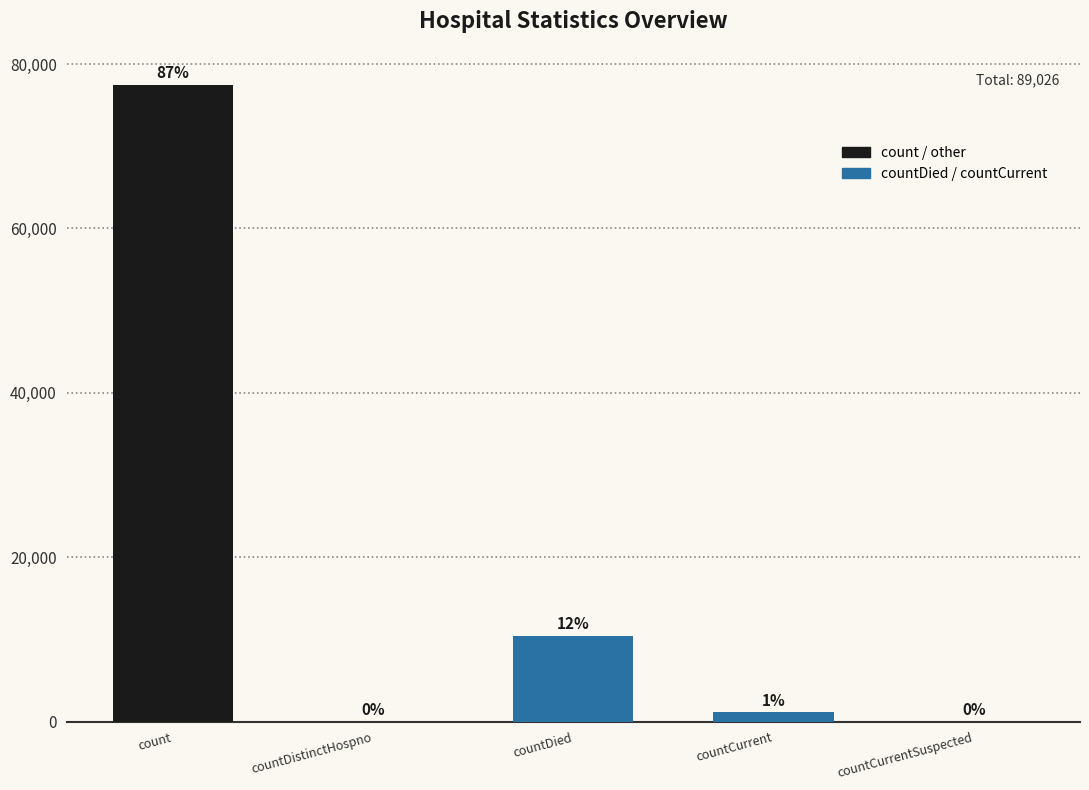

How many categories are shown in the chart?

5